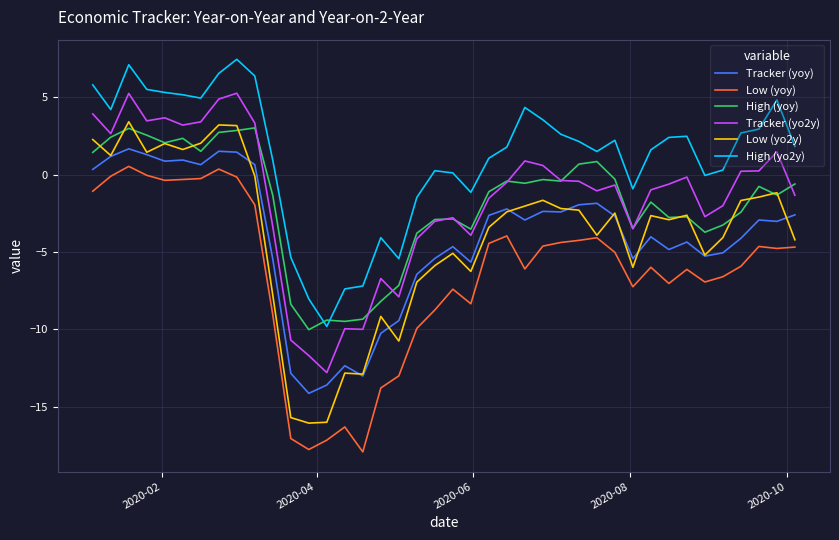

How many lines are shown in the chart?

6